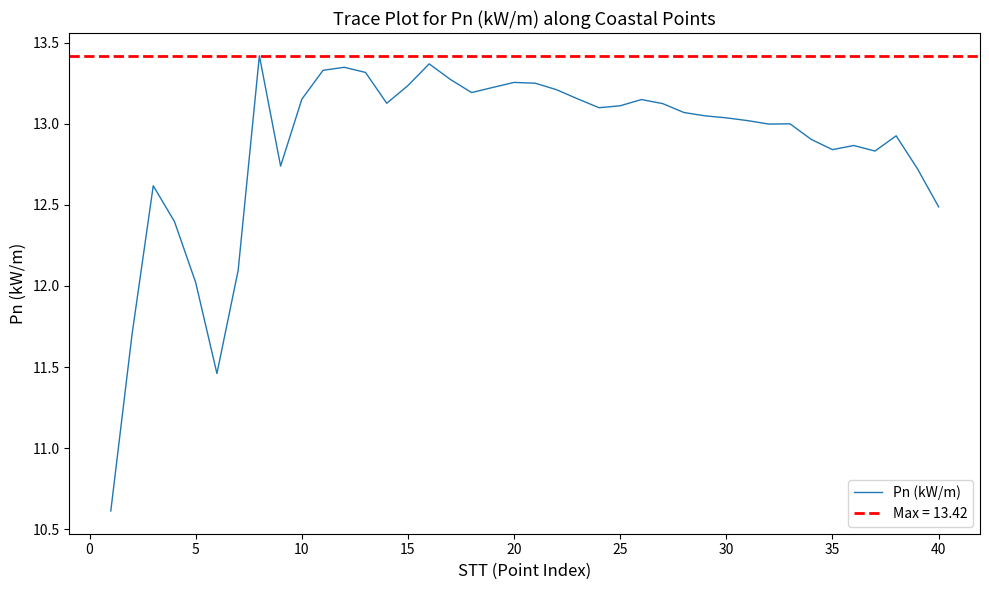

What is the maximum value for Pn (kW/m)?

13.4